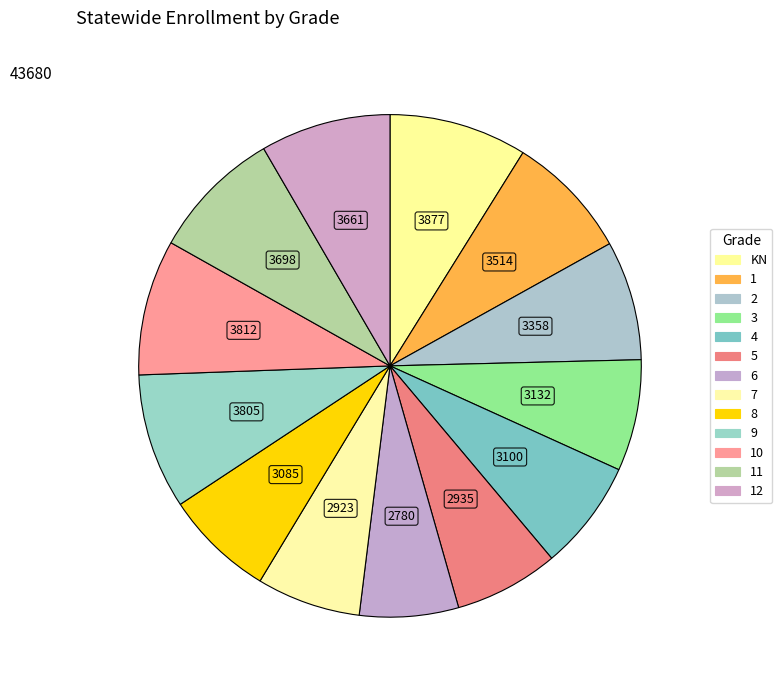

How many slices are in this pie chart?

13